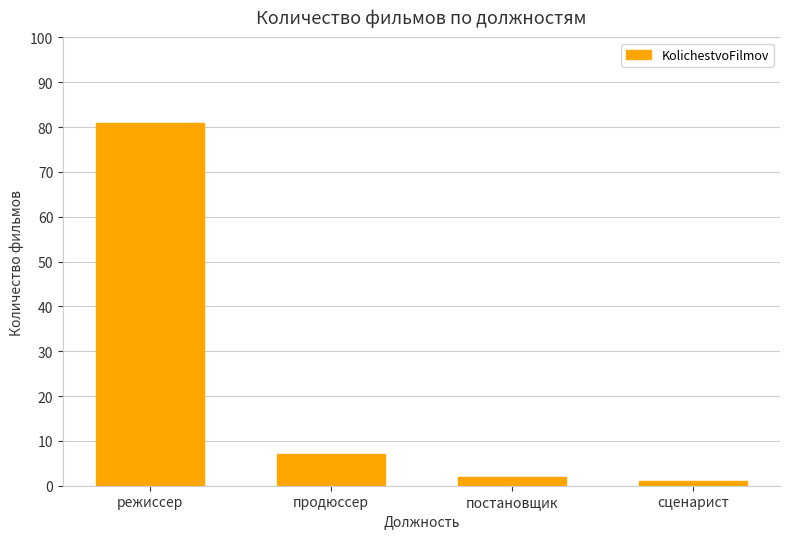

True or false: the data shows 37 at режиссер.

False